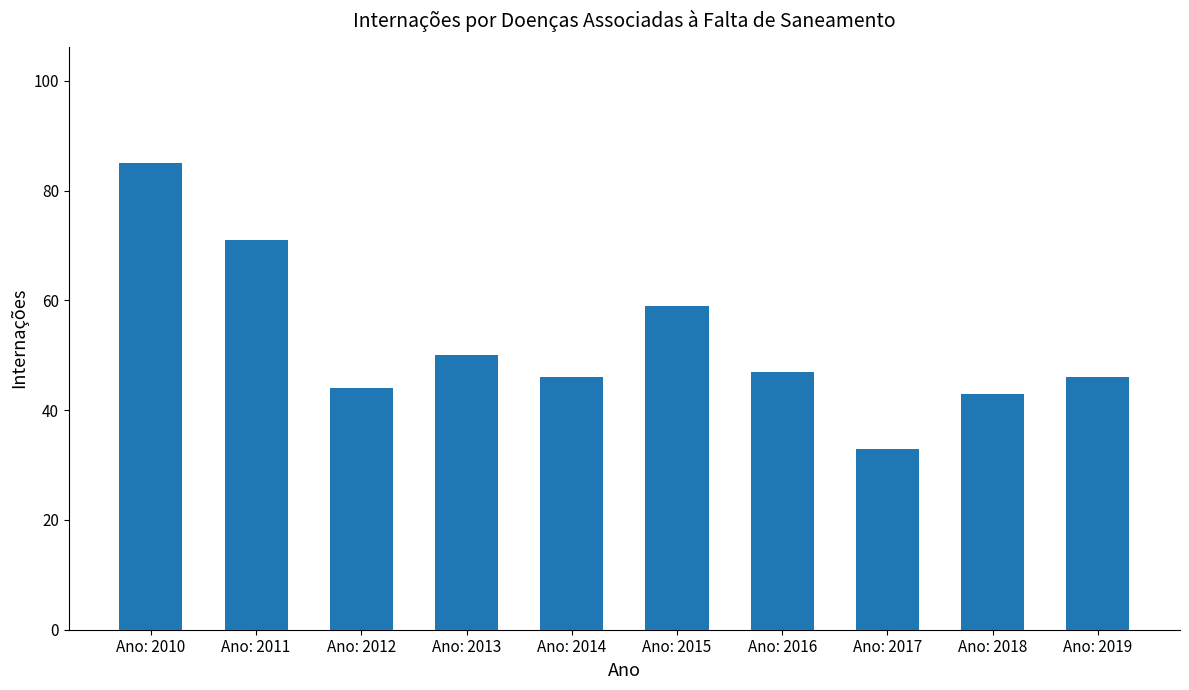

What is the minimum value shown in the chart?

33